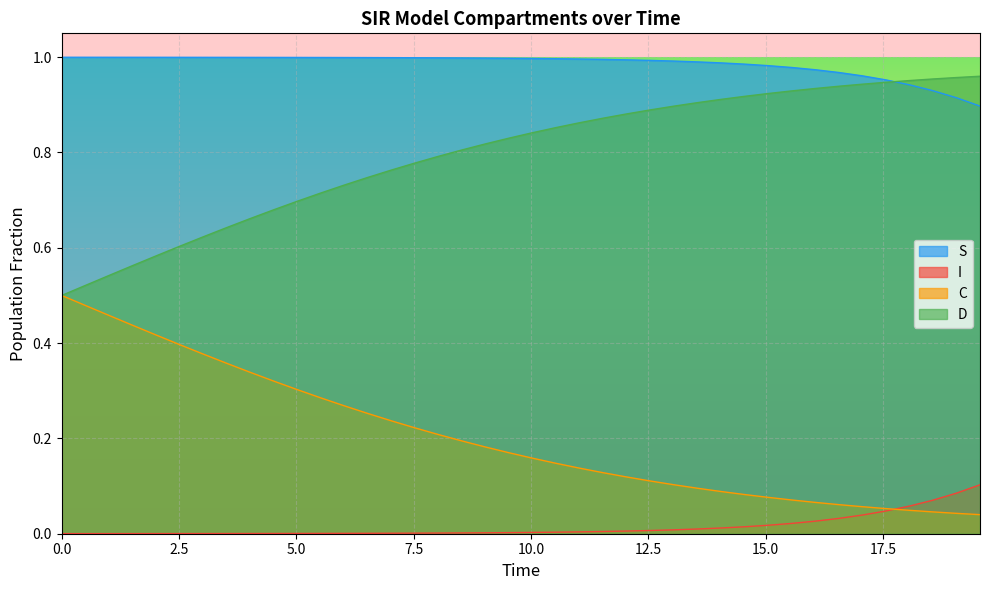

Rank the series by their average value, from lowest to highest.

I, C, D, S